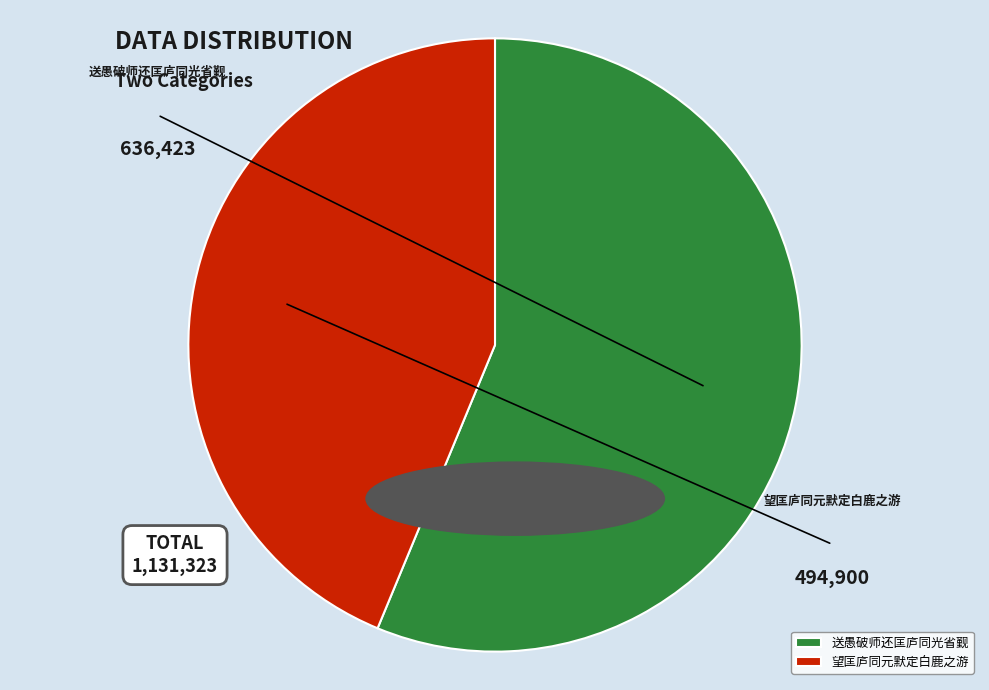

How many slices are in this pie chart?

2